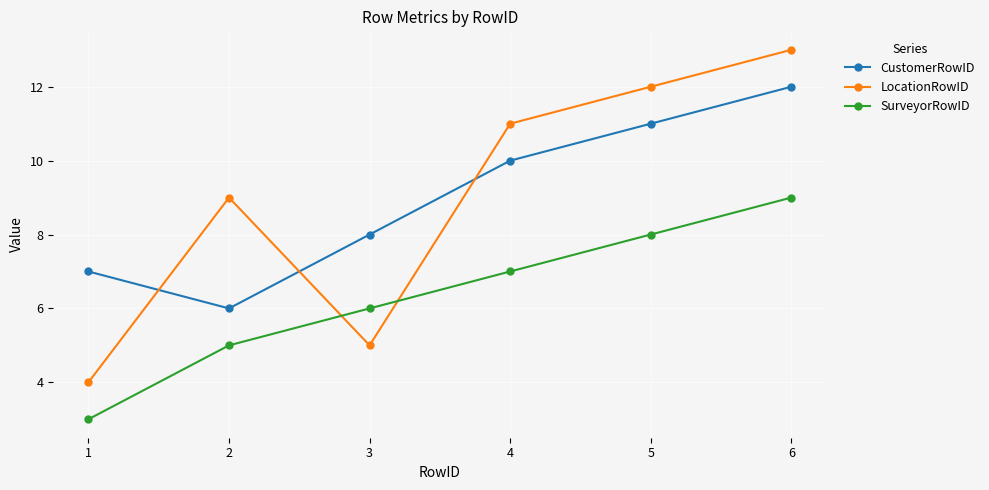

Which category has the lowest value in the CustomerRowID series?

2